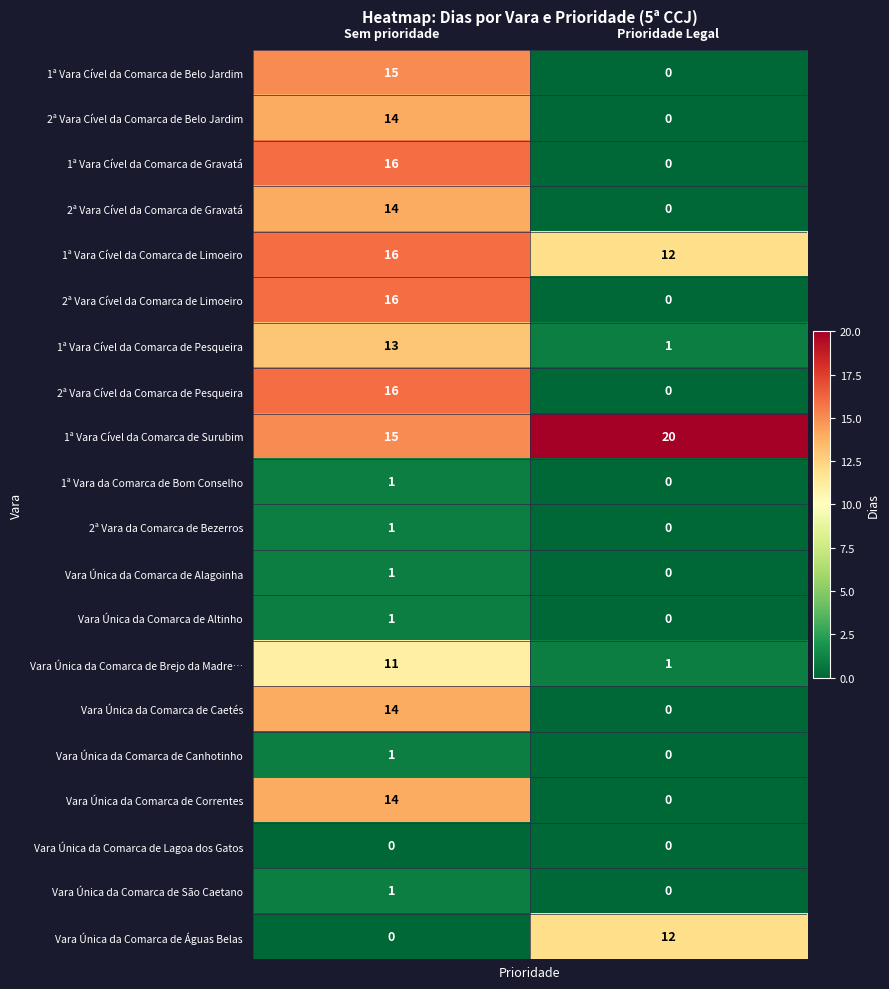

At which category is the sum across all series the highest?

Sem prioridade